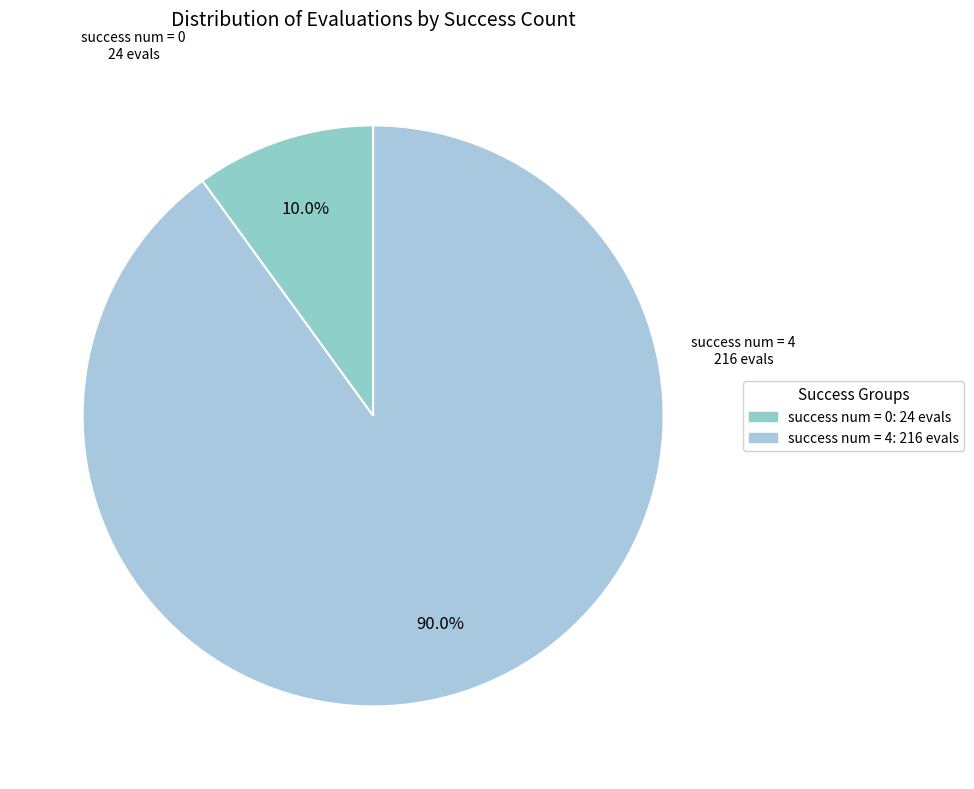

Count the number of slices in the pie.

2